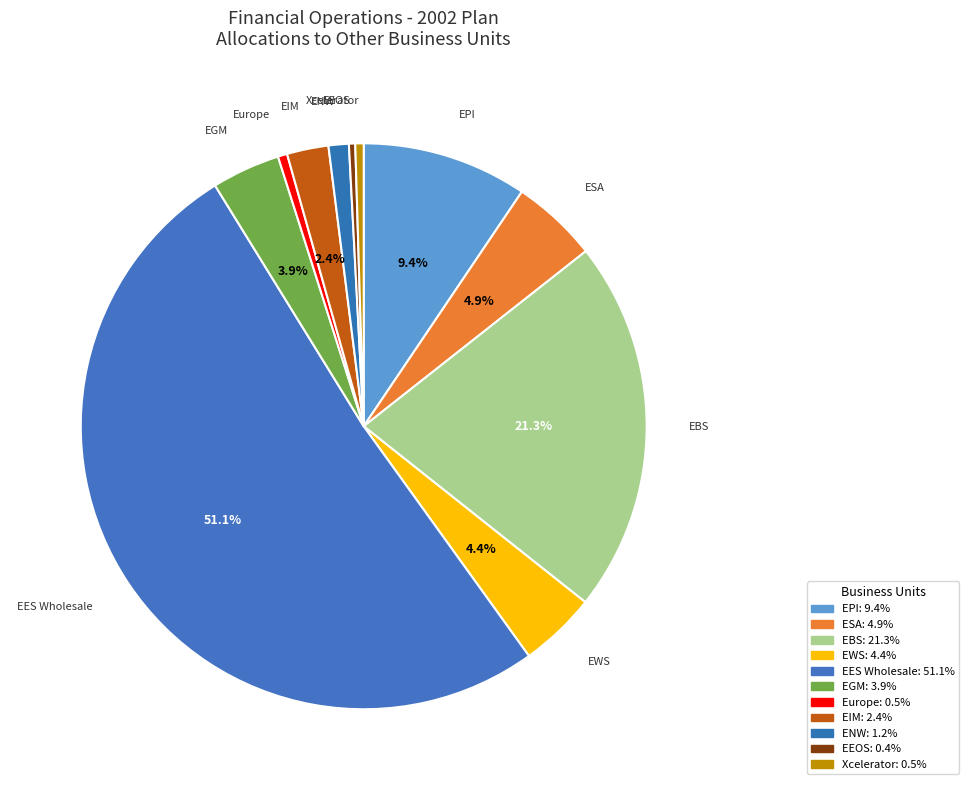

Count the number of slices in the pie.

11